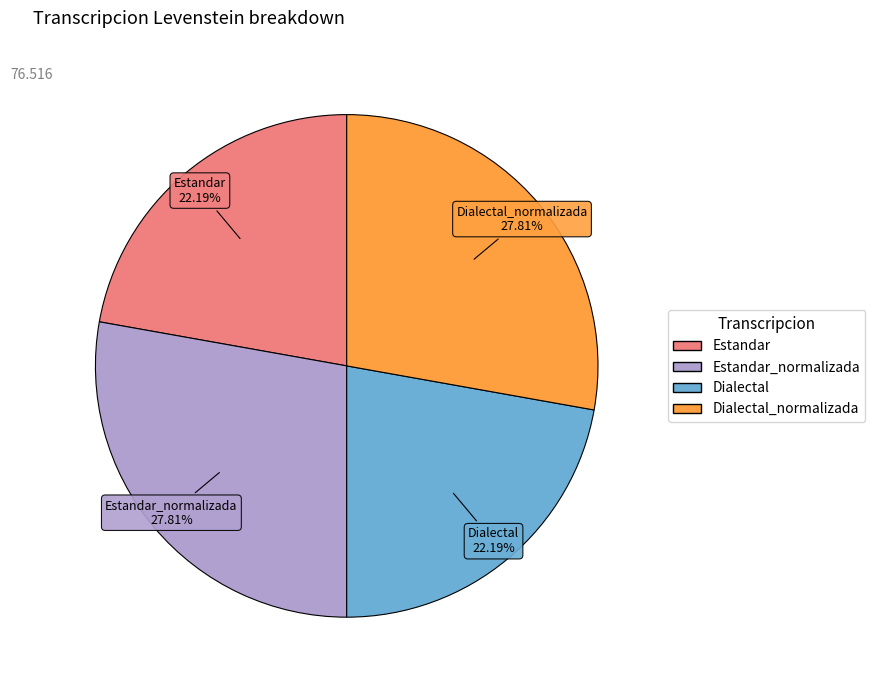

Is there a majority slice in this chart?

No